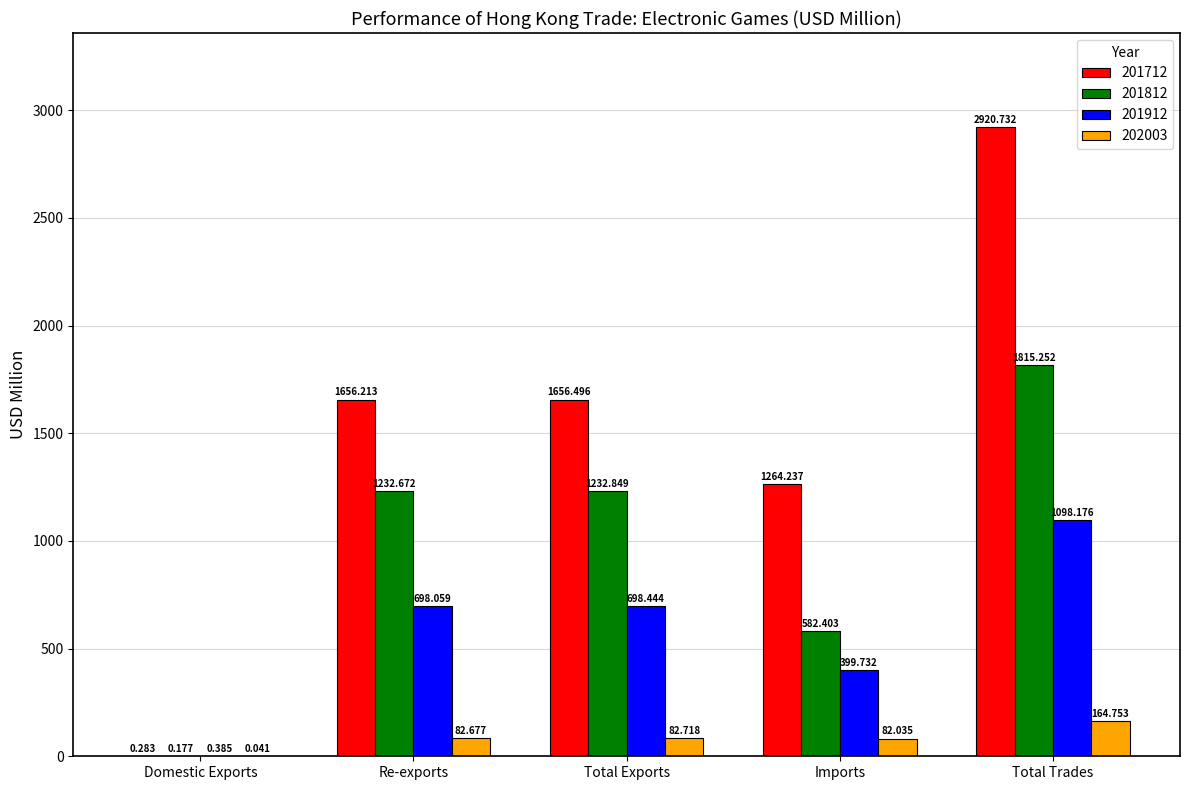

Which label corresponds to the largest value in the chart?

Total Trades